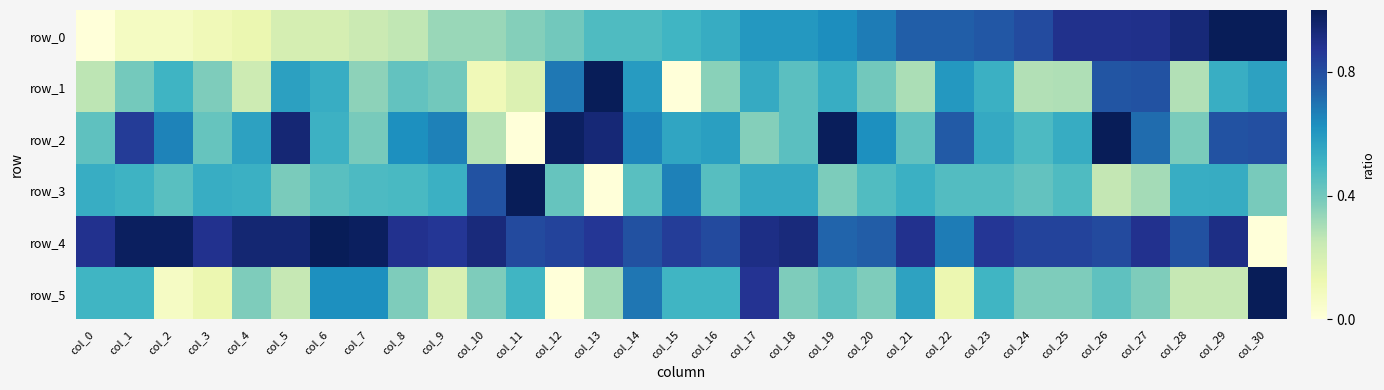

The row_3 series shows 0.5 at col_21. True or false?

True